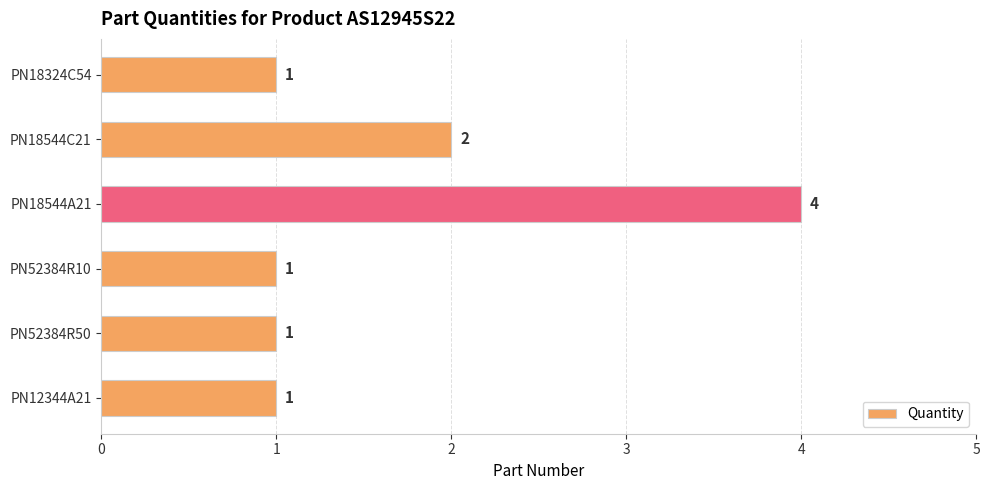

Reading top to bottom, extract all data points from this chart.

1	2	4	1	1	1